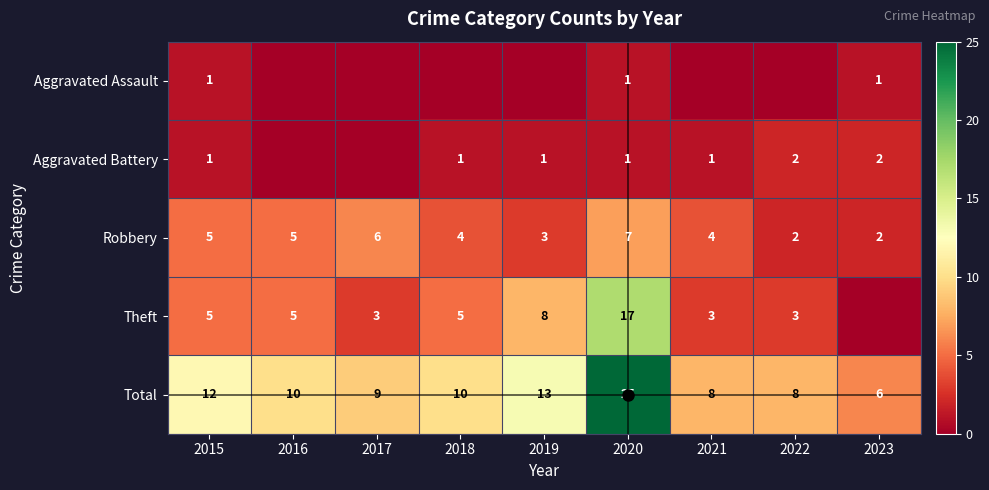

True or false: Theft has a value of 3 at 2022.

True